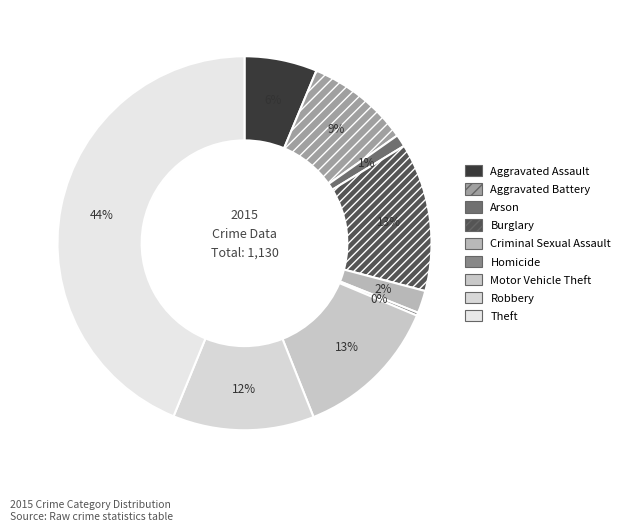

Which has a higher value, Robbery or Burglary?

Burglary